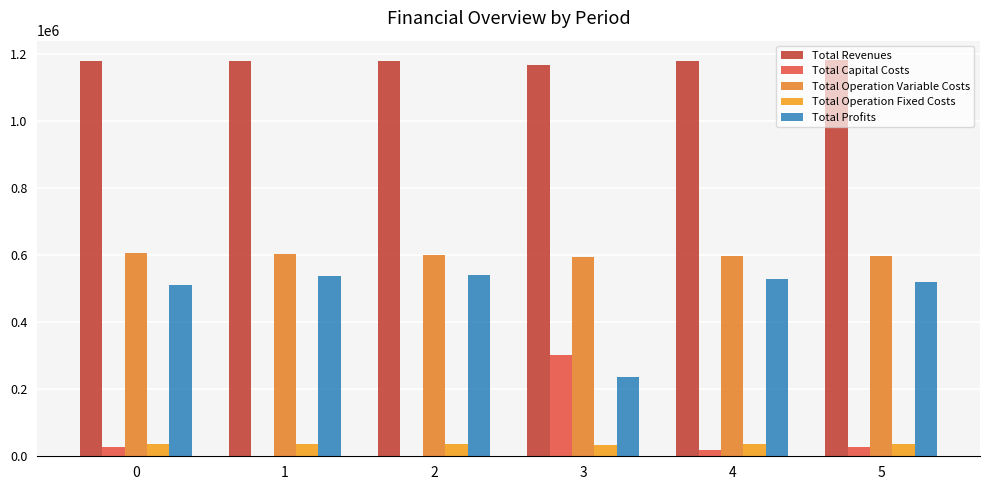

Reading left to right, transcribe all the data shown in this chart.

Total Revenues: 1179604.3	1179604.3	1179604.3	1166776.9	1179604.3	1180996.8
Total Capital Costs: 26400.0	0.0	0.0	302400.0	17600.0	28800.0
Total Operation Variable Costs: 605967.4	604001.7	602033.4	593493.8	598088.6	596822.2
Total Operation Fixed Costs: 36401.9	36401.9	36401.9	34552.4	36401.9	36654.1
Total Profits: 510835.0	539200.7	541169.0	236330.8	527513.7	518720.5